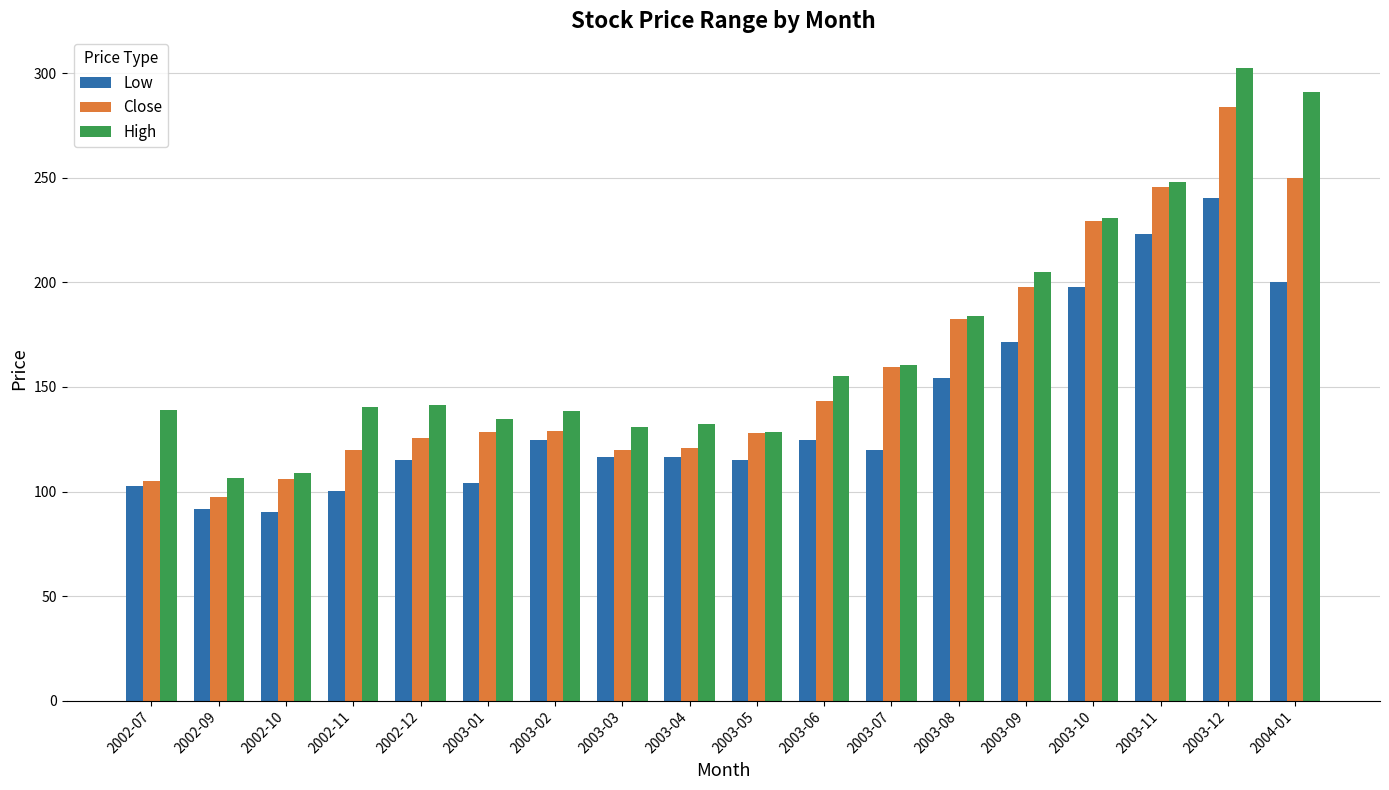

At which label does Low reach its peak?

2003-12